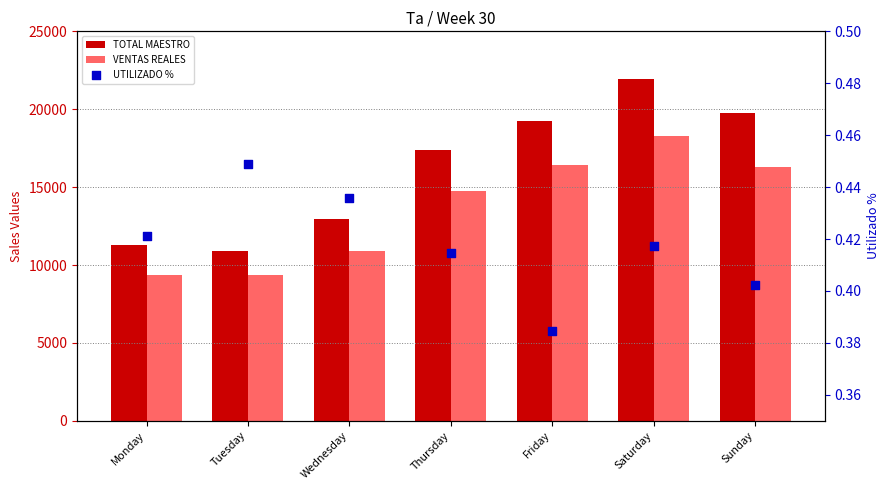

Which series has the largest total across all categories?

TOTAL MAESTRO